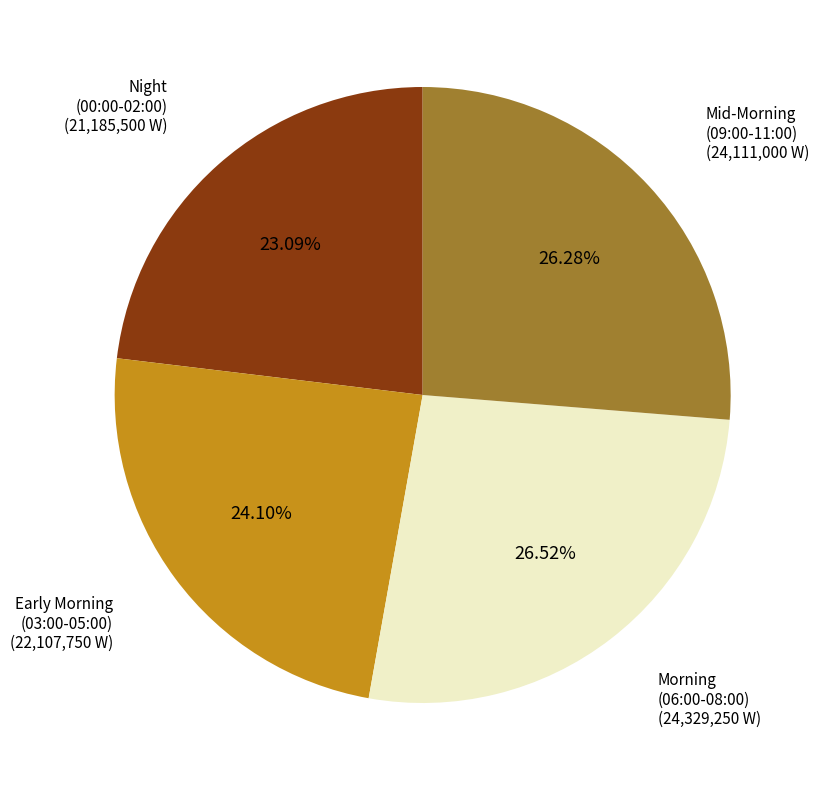

Does any single category account for the majority?

No